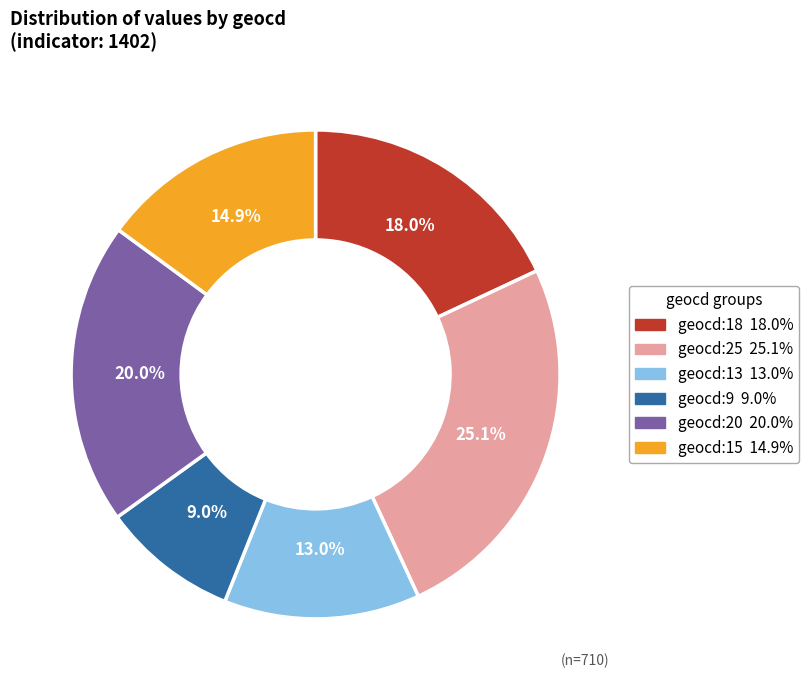

Is there any slice that represents more than half of the pie?

No